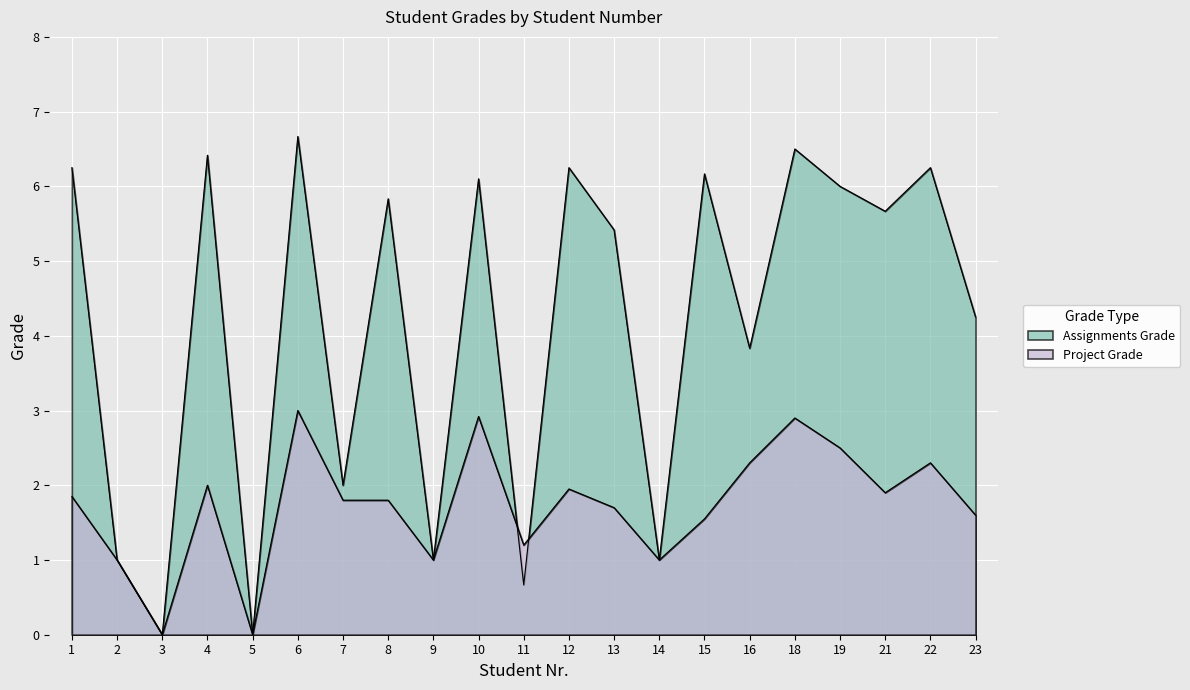

Rank the categories by Project Grade value from highest to lowest.

6, 10, 18, 19, 16, 22, 4, 12, 21, 1, 7, 8, 13, 23, 15, 11, 2, 9, 14, 3, 5